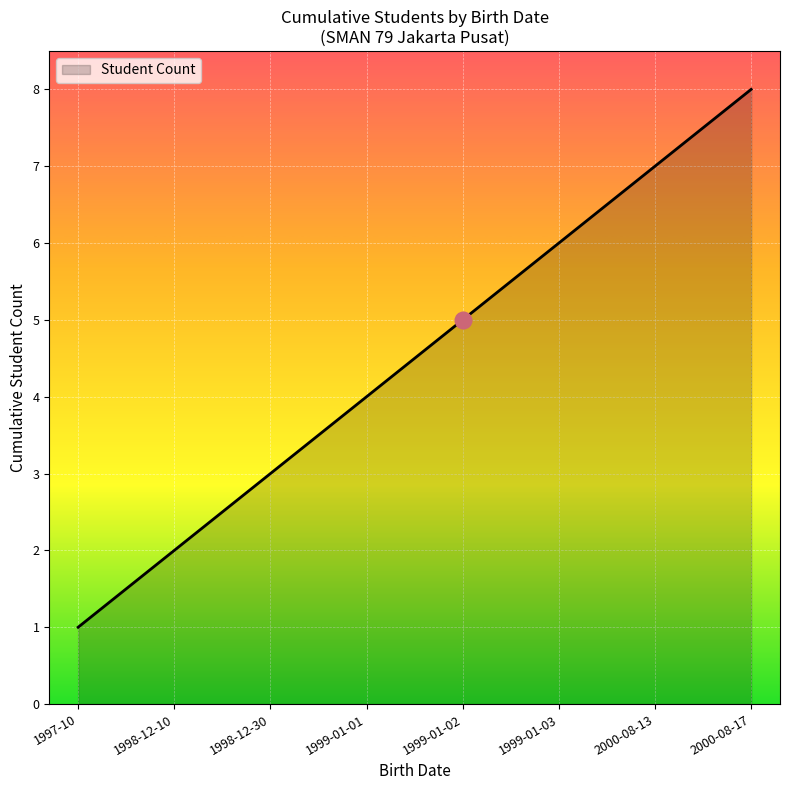

True or false: the data has more than 2 interior local peaks.

False